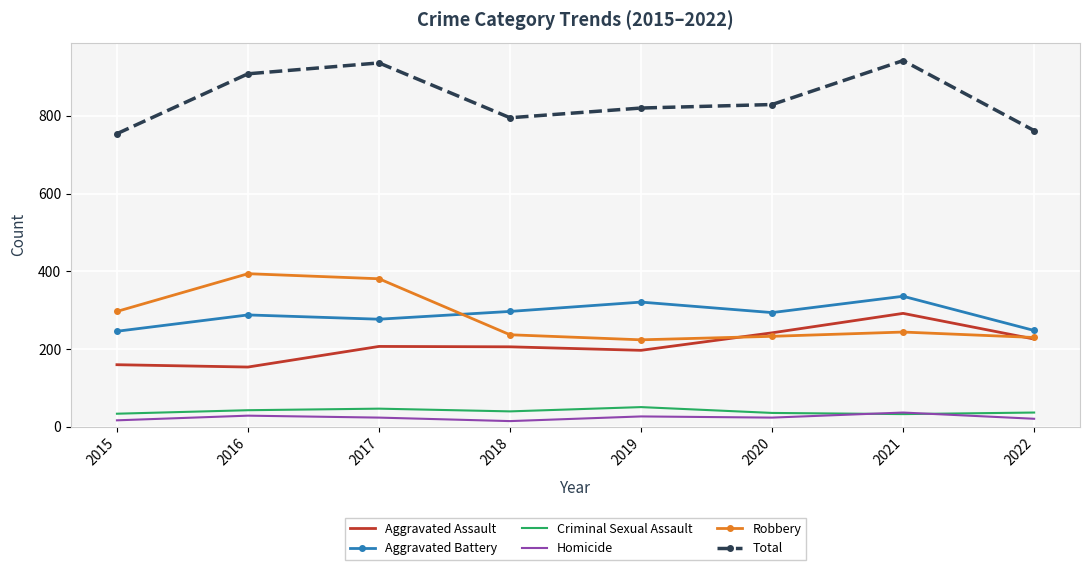

What is the lowest value of the Total series?

754